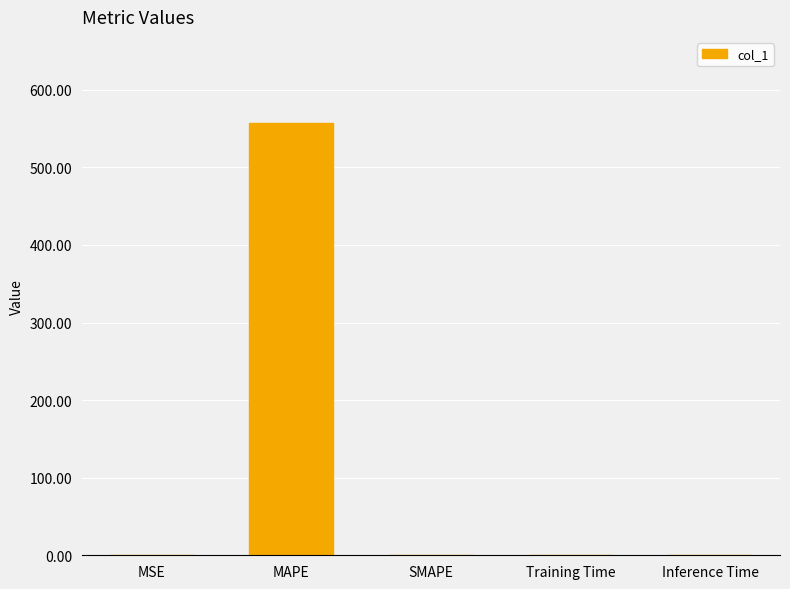

Between MSE and MAPE, which is larger?

MAPE